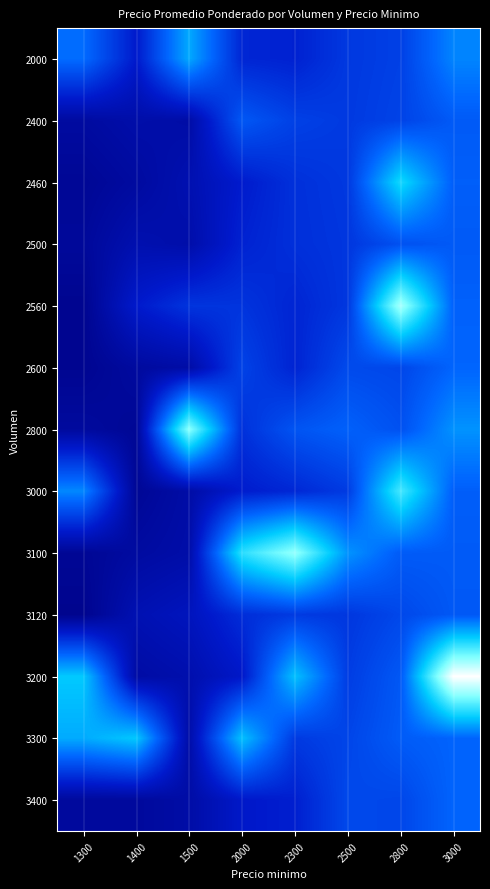

Reading left to right, extract all data points from this chart.

2000: 1300=1.1	1400=0.7	1500=1.3	2000=0.8	2300=0.8	2500=0.9	2800=0.9	3000=1.2
2400: 1300=0.5	1400=0.6	1500=0.5	2000=1.0	2300=0.9	2500=0.9	2800=0.9	3000=1.0
2460: 1300=0.5	1400=0.5	1500=0.6	2000=0.7	2300=0.8	2500=0.9	2800=1.5	3000=1.0
2500: 1300=0.5	1400=0.6	1500=0.6	2000=0.8	2300=0.8	2500=0.9	2800=1.0	3000=1.0
2560: 1300=0.4	1400=0.7	1500=0.8	2000=0.8	2300=0.8	2500=0.9	2800=1.9	3000=1.1
2600: 1300=0.4	1400=0.5	1500=0.5	2000=0.9	2300=0.8	2500=0.9	2800=0.9	3000=1.1
2800: 1300=0.5	1400=0.5	1500=1.8	2000=0.8	2300=1.0	2500=1.0	2800=1.0	3000=1.2
3000: 1300=1.2	1400=0.5	1500=0.5	2000=0.7	2300=0.8	2500=0.9	2800=1.6	3000=1.0
3100: 1300=0.5	1400=0.5	1500=0.6	2000=1.6	2300=1.8	2500=1.2	2800=1.0	3000=1.0
3120: 1300=0.4	1400=0.6	1500=0.6	2000=0.8	2300=0.9	2500=0.9	2800=0.9	3000=1.0
3200: 1300=1.4	1400=0.5	1500=0.6	2000=0.7	2300=1.4	2500=0.9	2800=1.0	3000=2.1
3300: 1300=1.3	1400=1.4	1500=0.5	2000=1.4	2300=0.9	2500=0.9	2800=1.0	3000=1.1
3400: 1300=0.5	1400=0.5	1500=0.5	2000=0.7	2300=0.7	2500=0.9	2800=0.9	3000=1.1